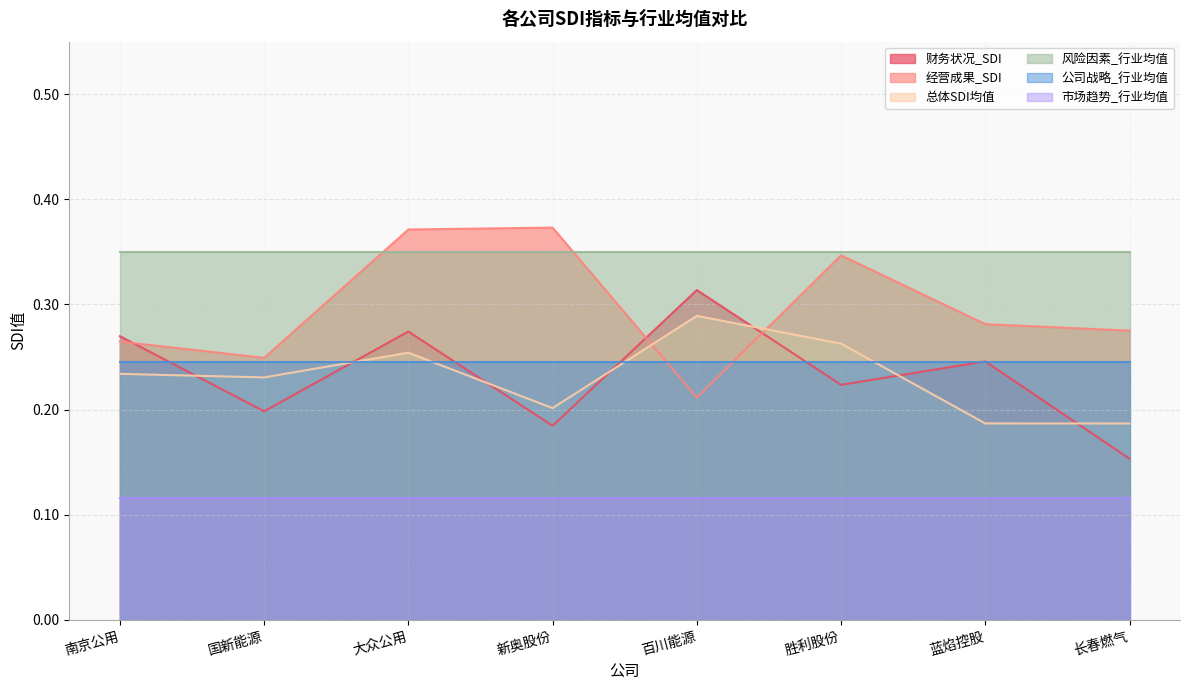

True or false: 经营成果_SDI has a value of 0.4 at 长春燃气.

False